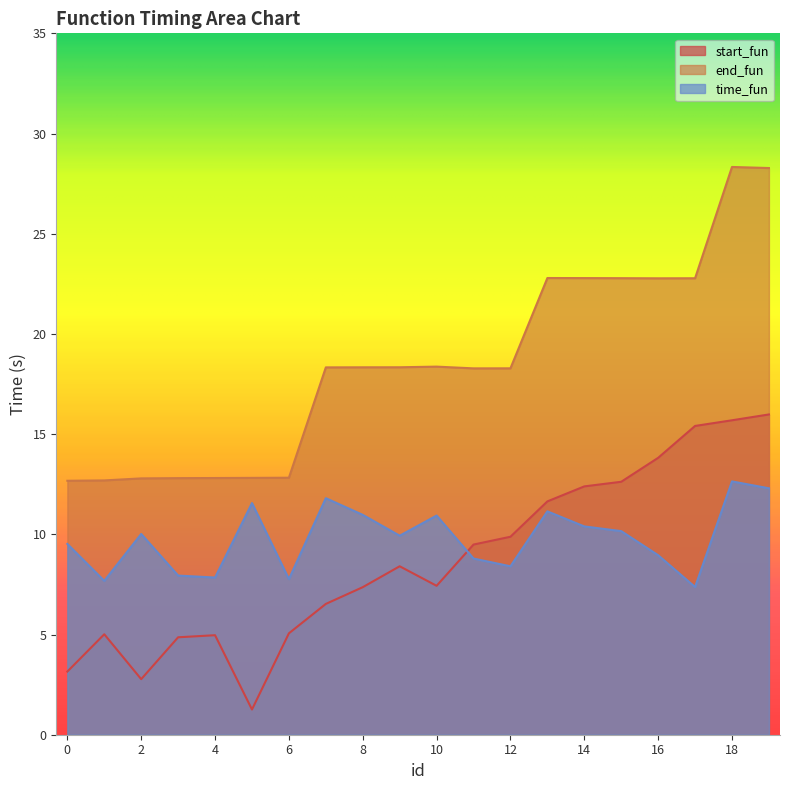

How many intersections are there between start_fun and time_fun?

1